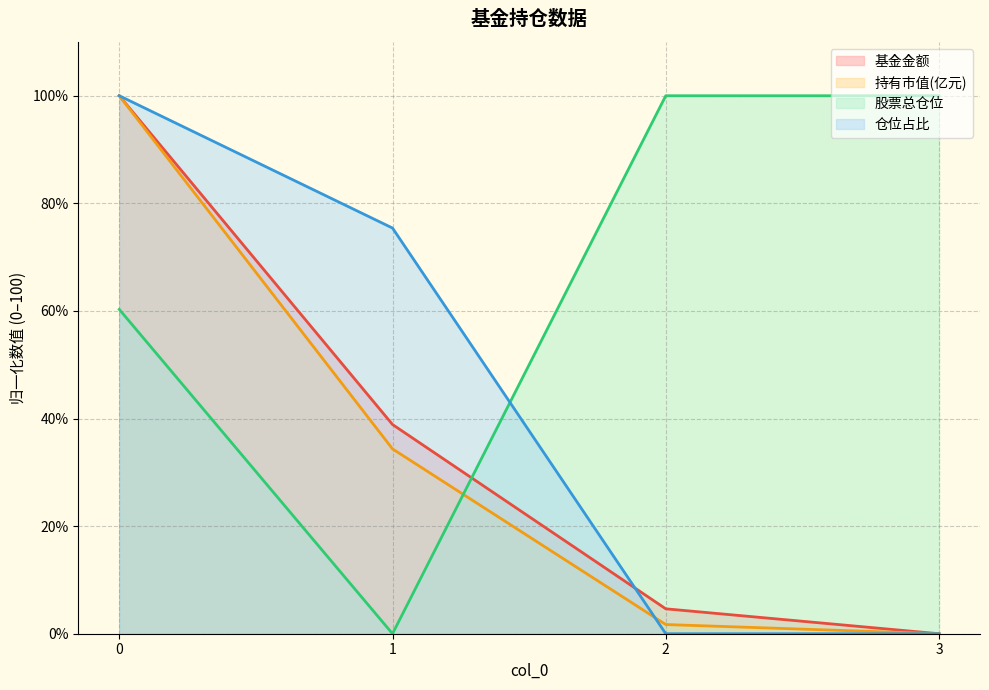

What is the spread (max minus min) of values at 1?

75.4